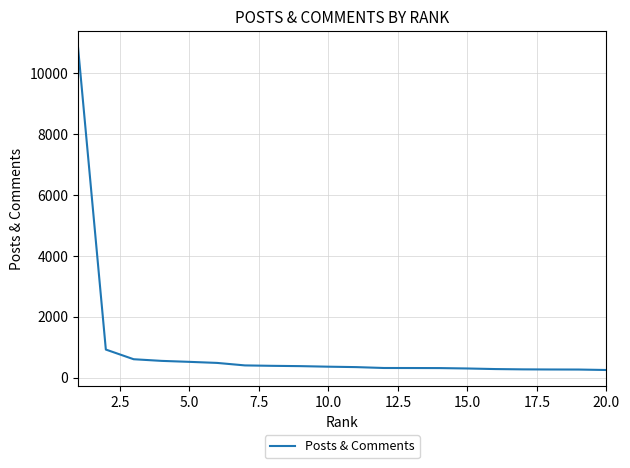

What is the difference between the maximum and minimum values?

10609